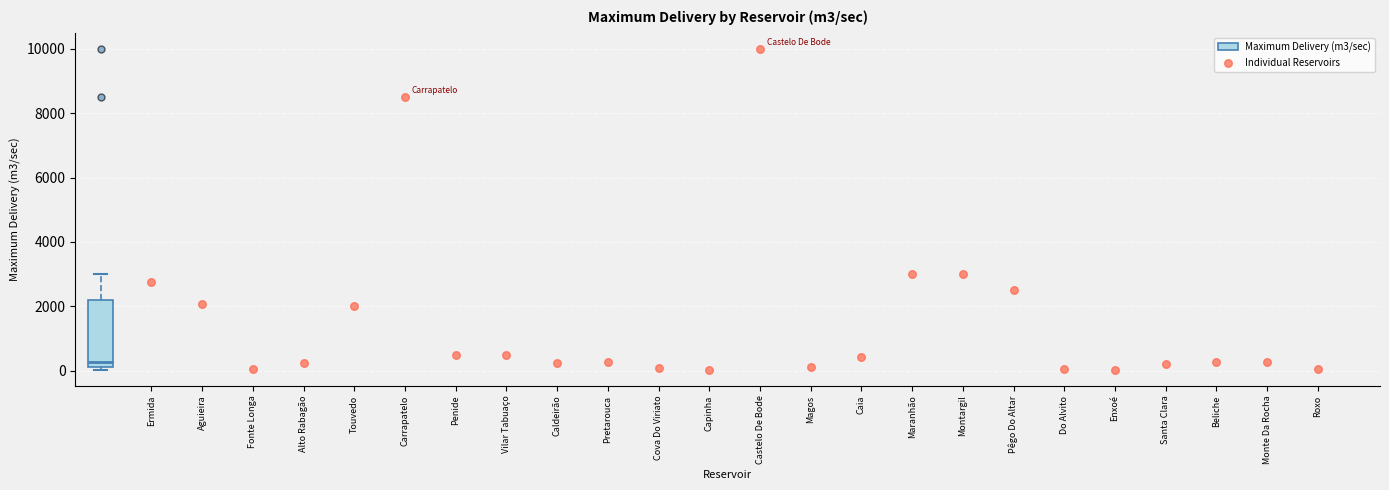

Transcribe this box plot: give where the median line is, the range the box spans, and where the two whiskers end, as read against the y-axis. The values are not printed on the chart, so give them approximately, as read against the axis.

median 200 (just above the box's lower edge), box 200 to 2200, whiskers 0 to 3000